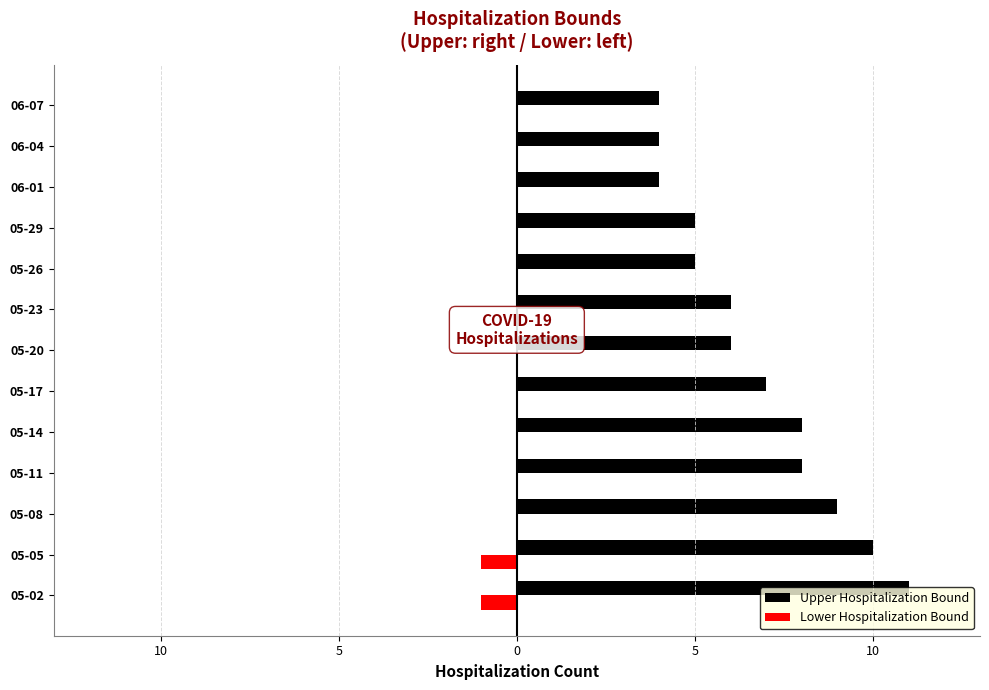

Reading left to right, transcribe all the data shown in this chart.

Upper Hospitalization Bound: 11	10	9	8	8	7	6	6	5	5	4	4	4
Lower Hospitalization Bound: -1	-1	0	0	0	0	0	0	0	0	0	0	0